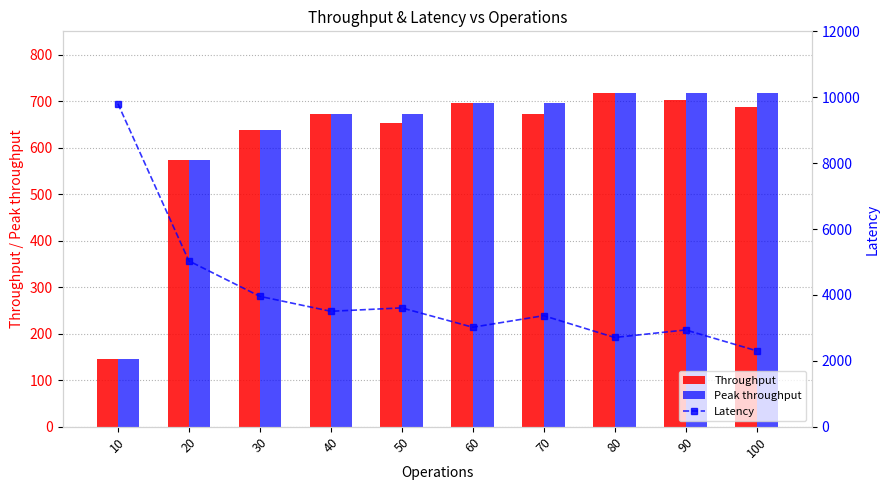

Where is Throughput nearest to the value 431?

20